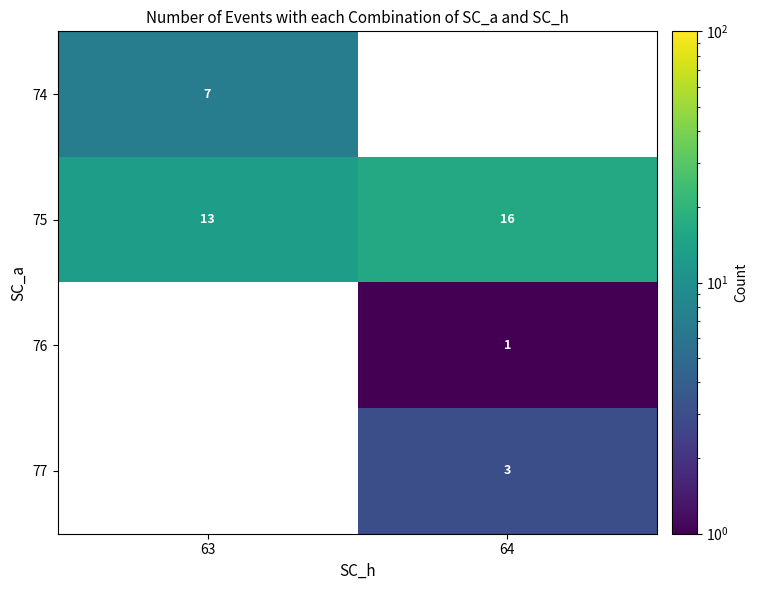

Reading left to right, what are all the values shown in this chart?

74: 63=7	64=0
75: 63=13	64=16
76: 63=0	64=1
77: 63=0	64=3